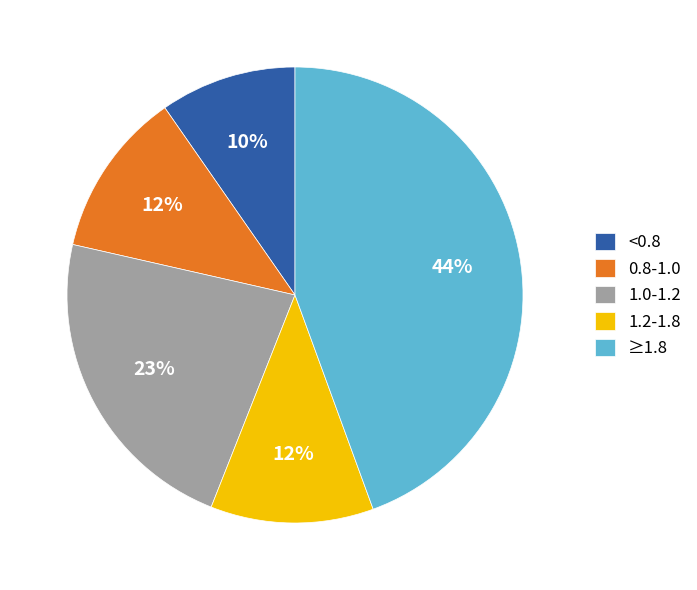

The <0.8 slice represents 18% of the pie. True or false?

False